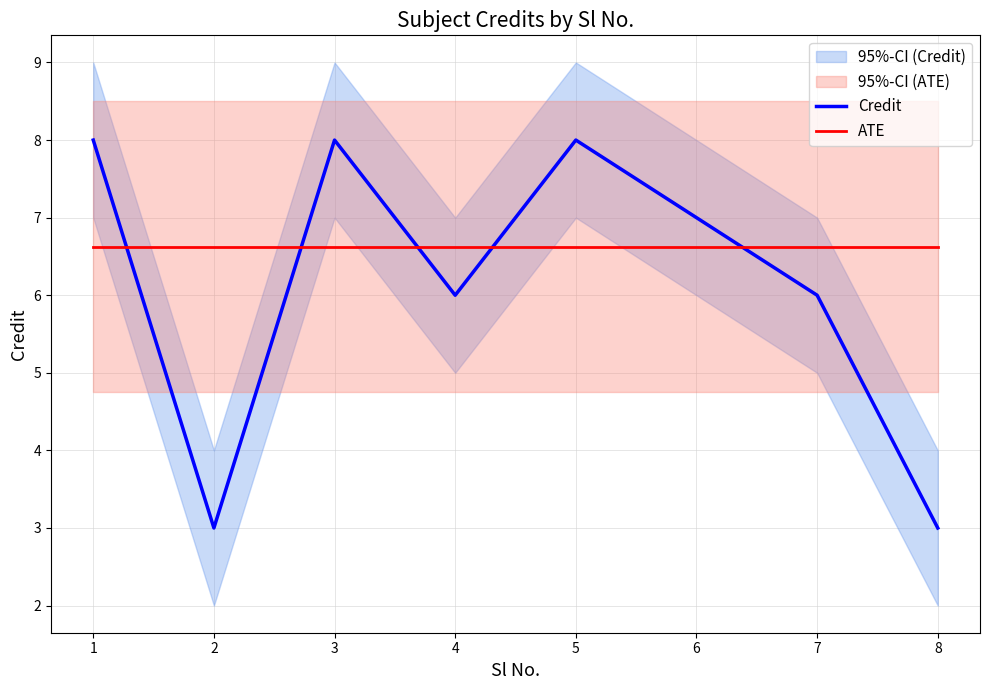

Reading right to left, transcribe all the data shown in this chart.

Credit: 8=3.0	7=6.0	6=7.0	5=8.0	4=6.0	3=8.0	2=3.0	1=8.0
ATE: 8=6.6	7=6.6	6=6.6	5=6.6	4=6.6	3=6.6	2=6.6	1=6.6